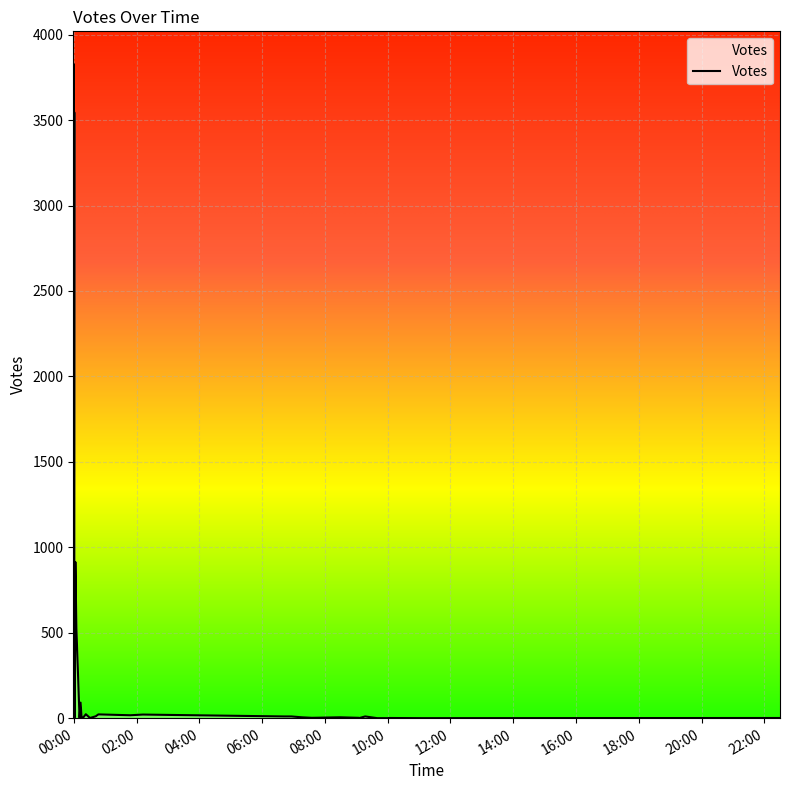

Reading right to left, list all the values displayed in this chart.

0	0	1	0	0	4	5	2	2	1	1	5	2	2	5	11	21	12	10	10	7	10	15	10	17	22	23	23	91	90	115	260	523	790	914	846	3545	3828